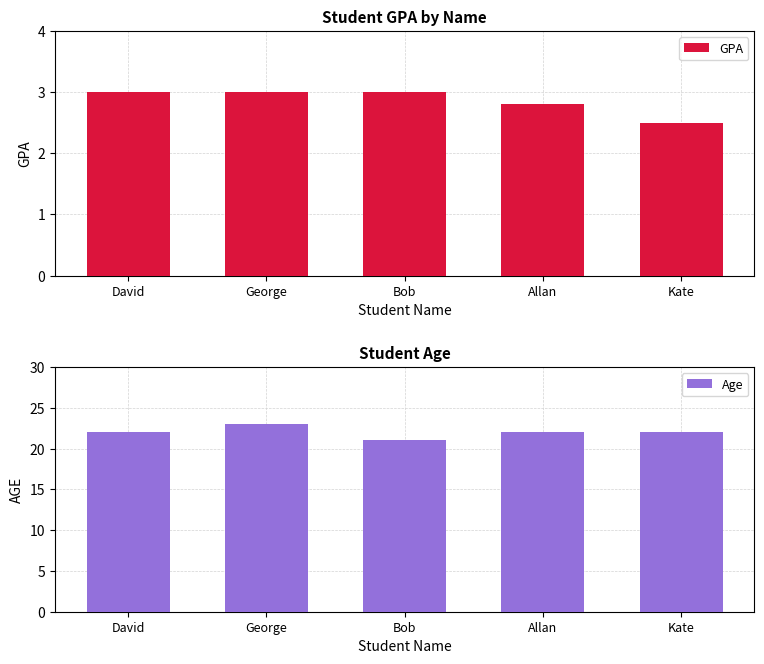

Between George and Bob, which is larger?

George